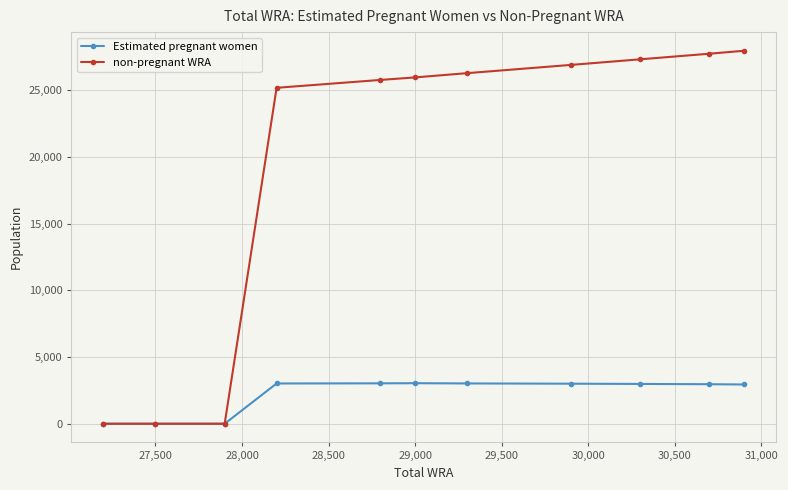

At how many categories does at least one series exceed 10887?

8